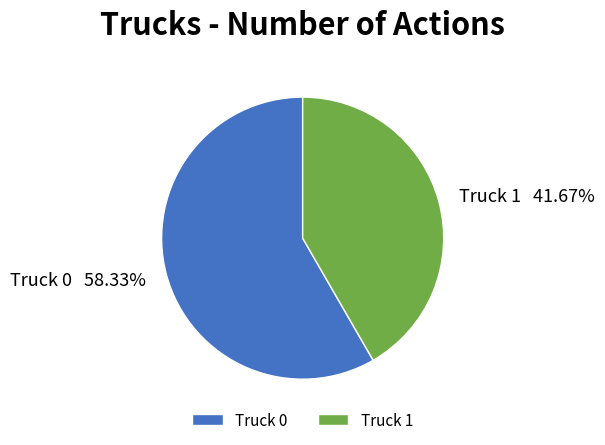

Which category accounts for the majority?

Truck 0